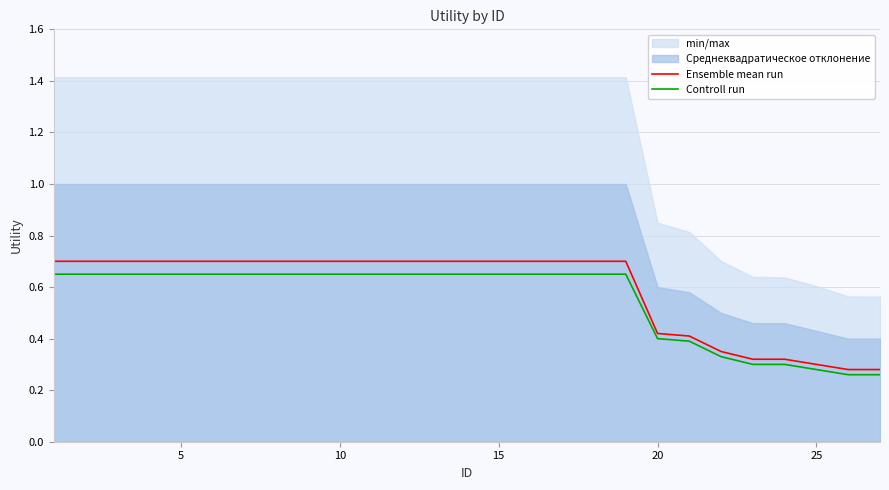

True or false: Controll run has a value of 0.4 at 25.

False